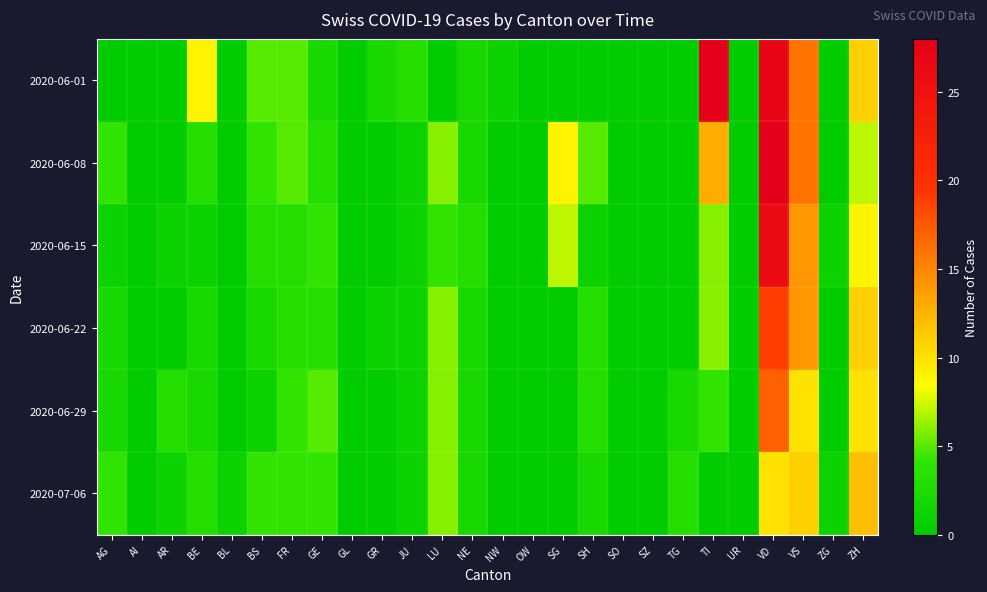

What is the total value across all series at TG?

5